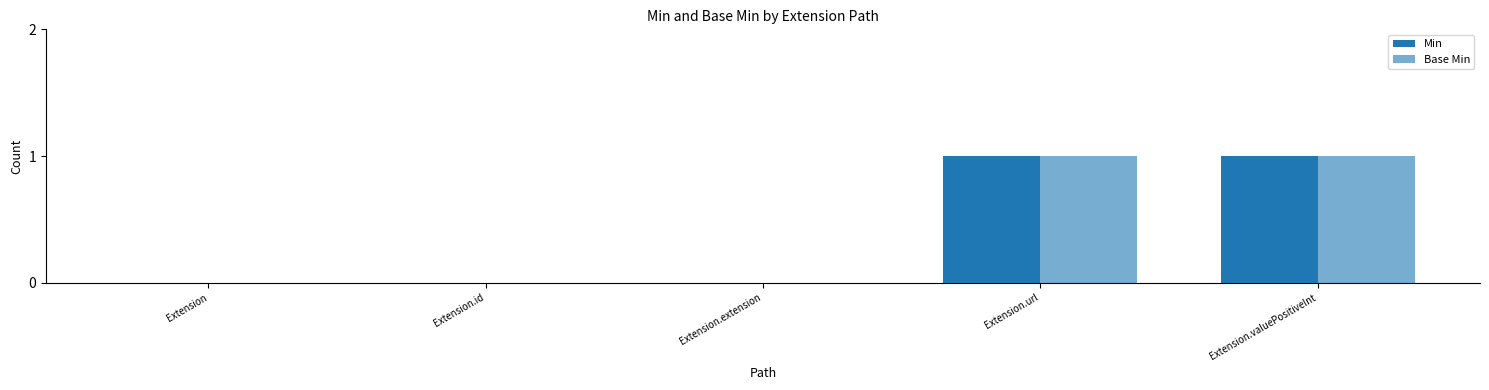

Are the bars horizontal?

No